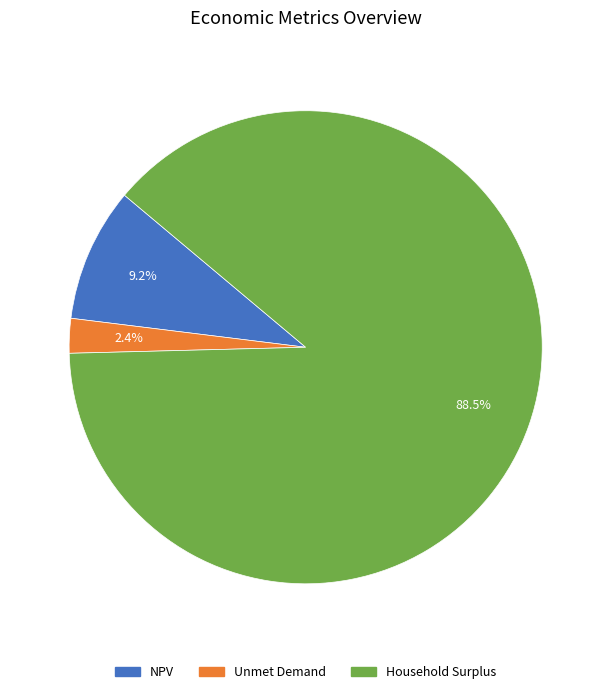

What is the ratio of the value at Unmet Demand to the value at NPV?

0.3